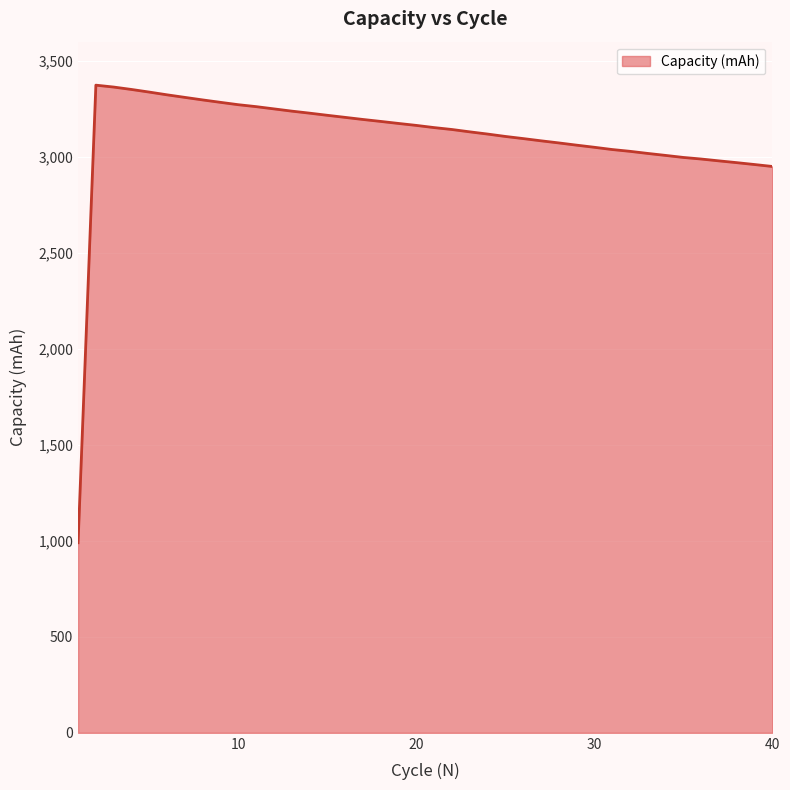

What is the smallest value displayed?

990.0